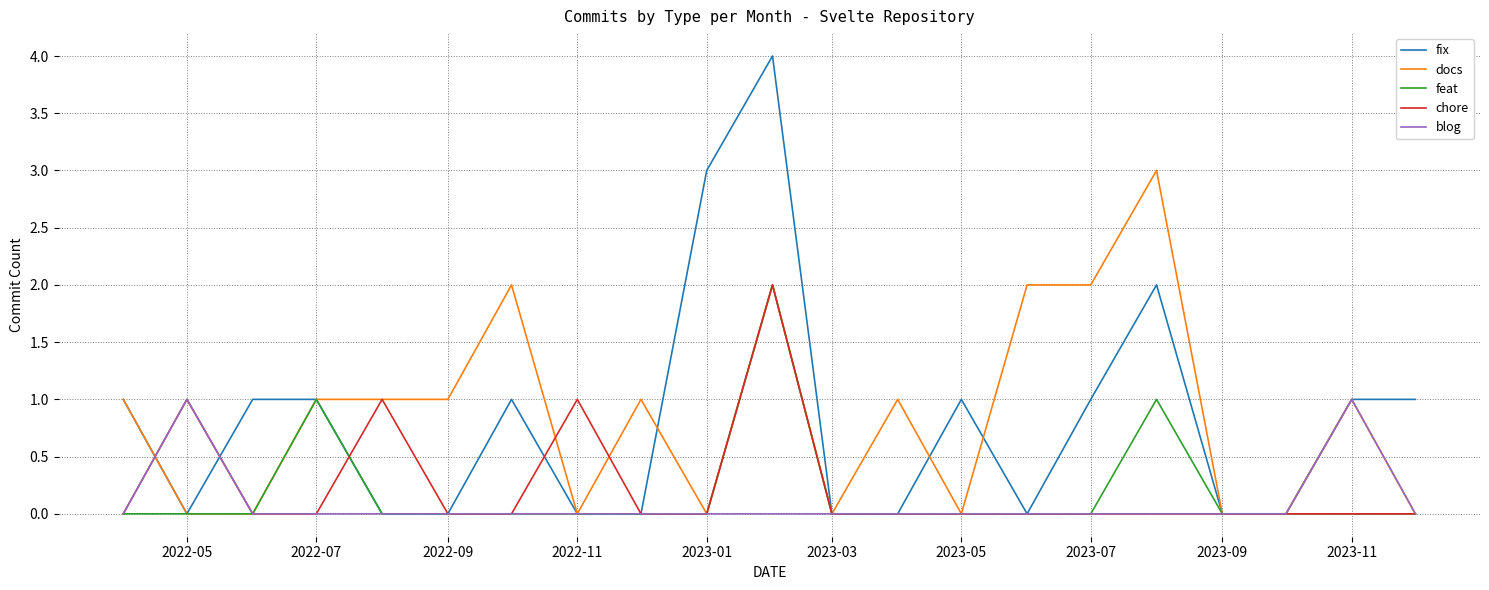

What is the maximum value shown in the chart?

4